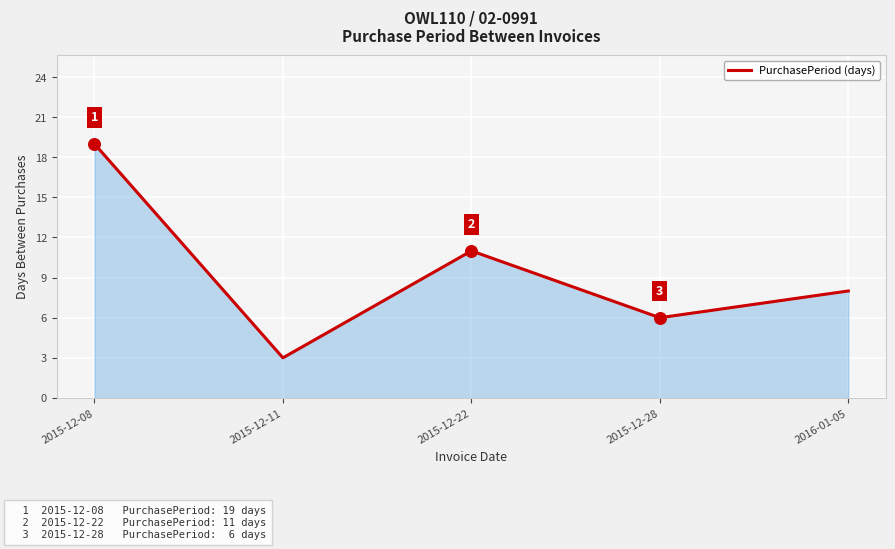

Which has a higher value, 2015-12-22 or 2015-12-28?

2015-12-22